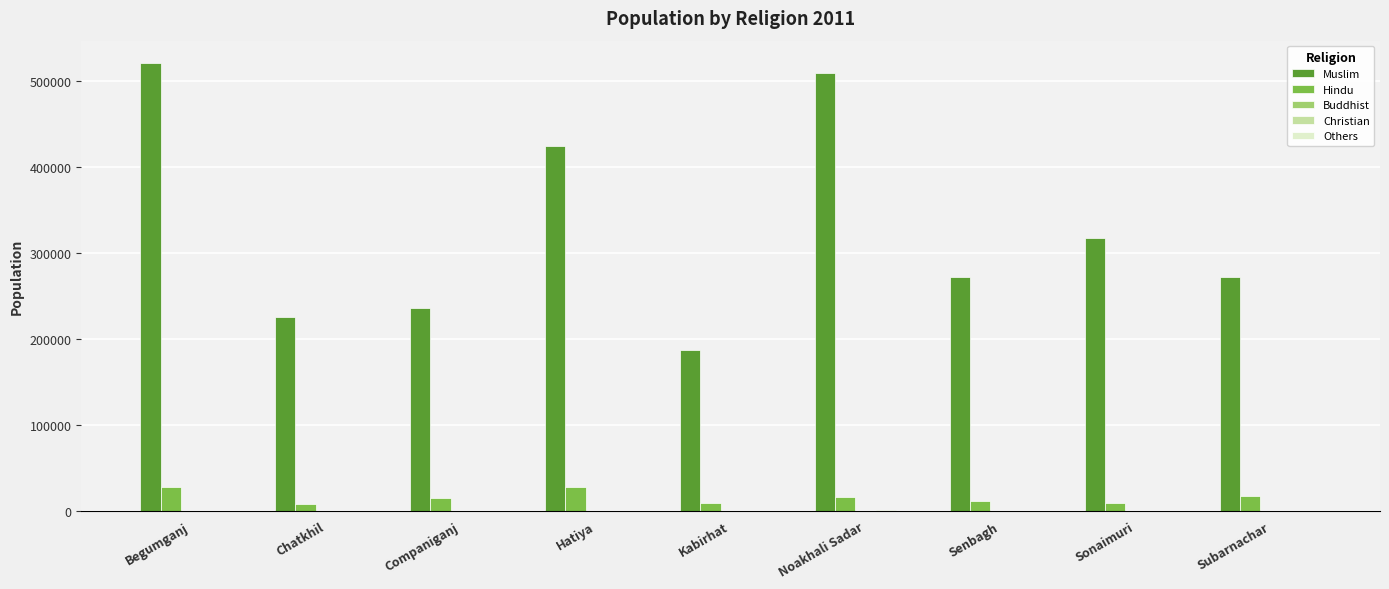

Which series has the largest total across all categories?

Muslim